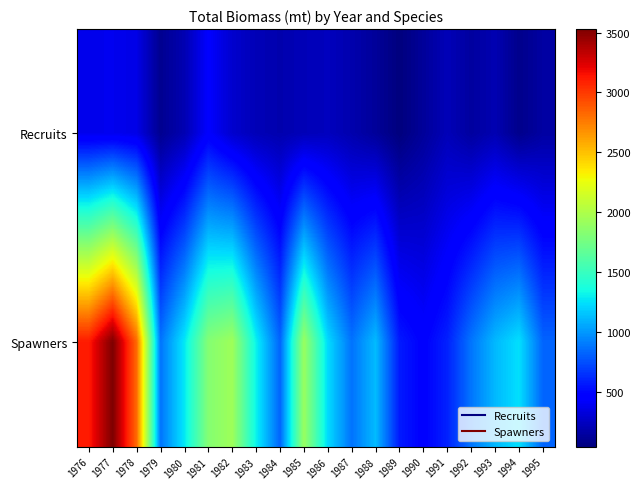

What is the spread (max minus min) of values at 1992?

739.2